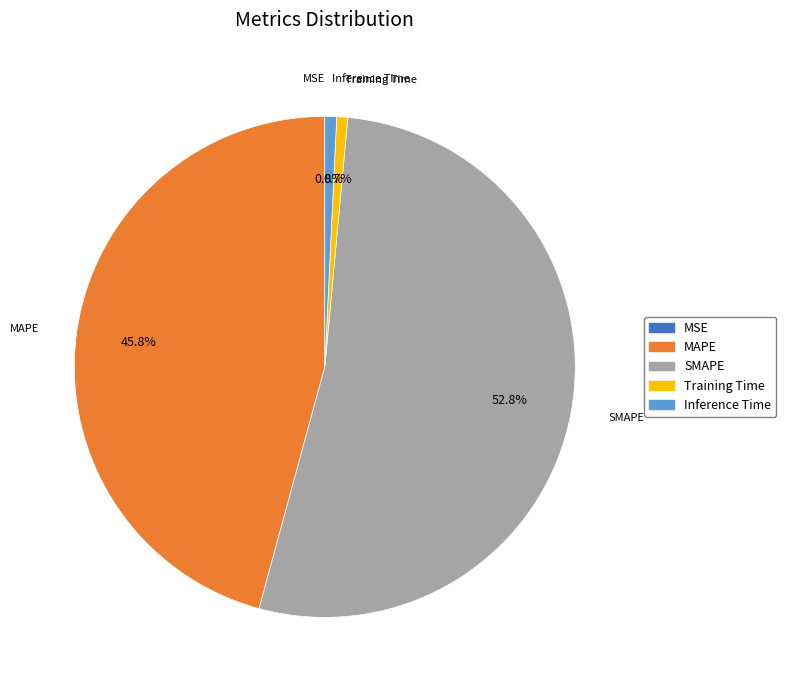

Which category accounts for the majority?

SMAPE